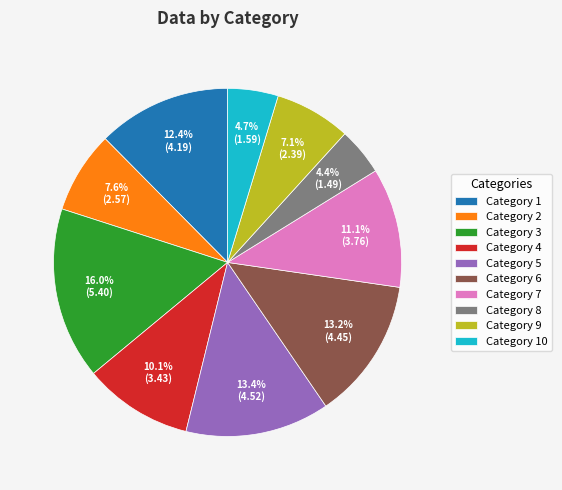

Between Category 1 and Category 5, which is larger?

Category 5